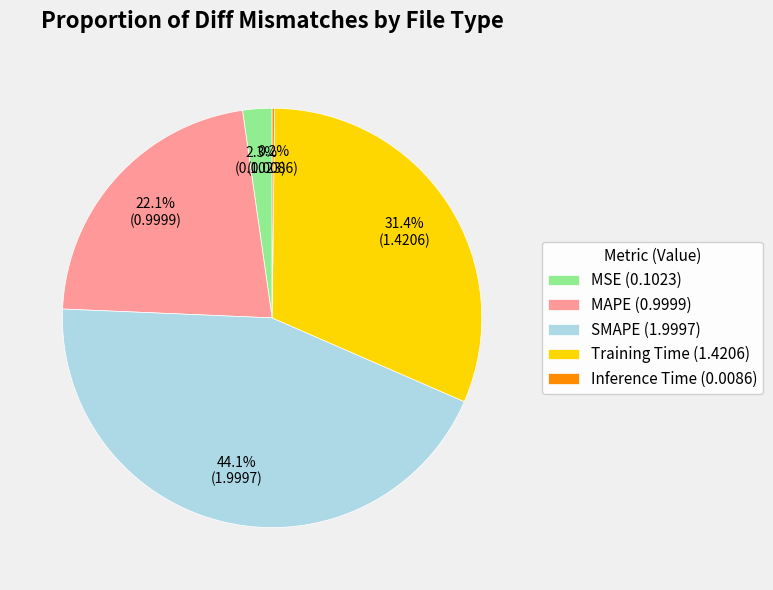

Is it true that MAPE is 22% of the pie?

True